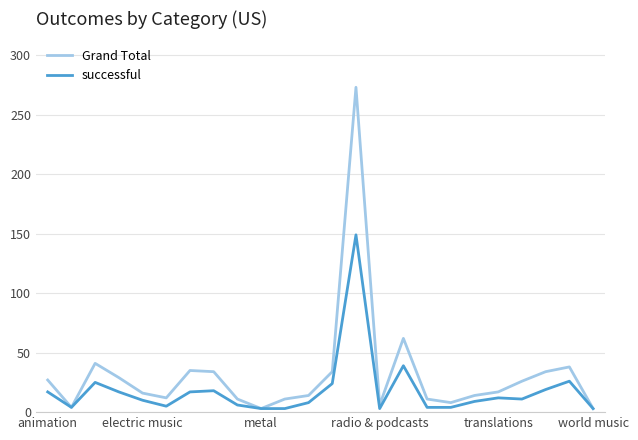

Which series has the largest range (max minus min)?

Grand Total